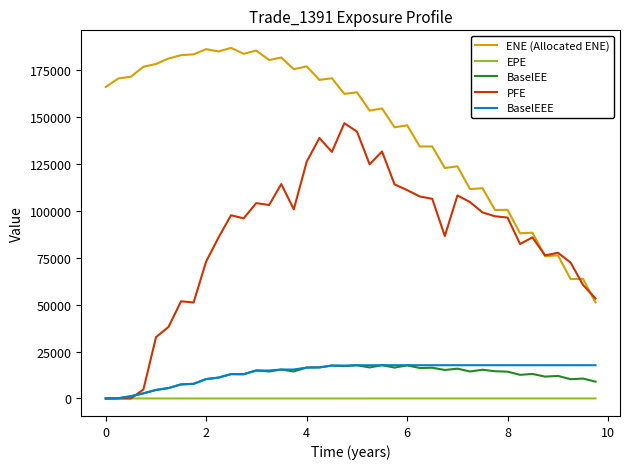

Which series has the widest spread of values?

PFE